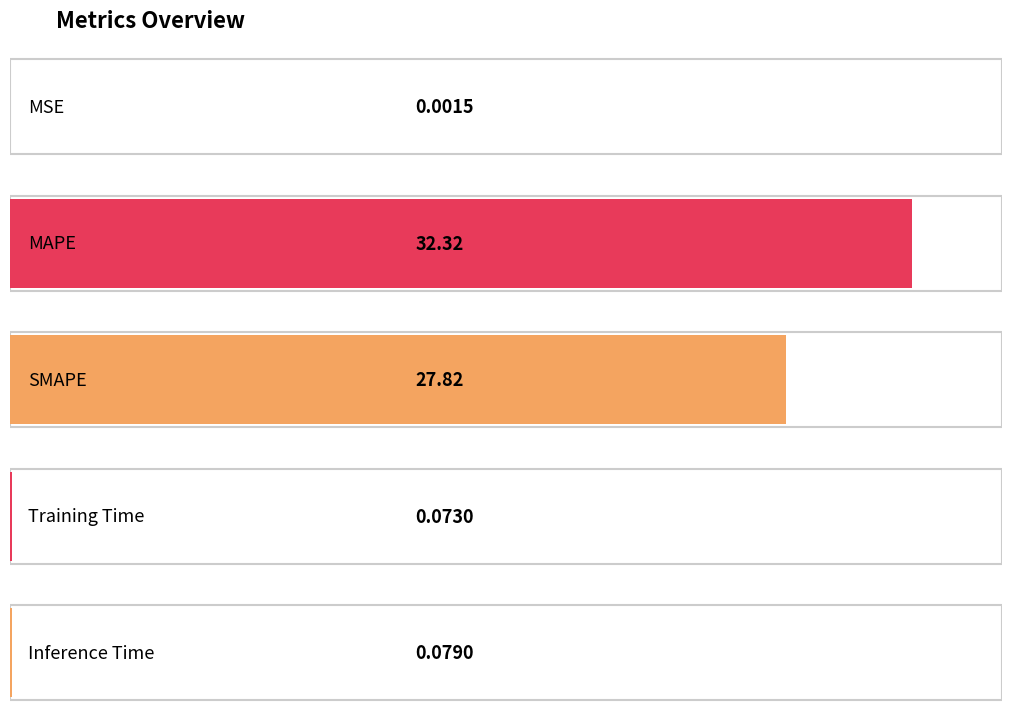

Reading left to right, list all the values displayed in this chart.

MSE=0.0	MAPE=32.3	SMAPE=27.8	Training Time=0.1	Inference Time=0.1